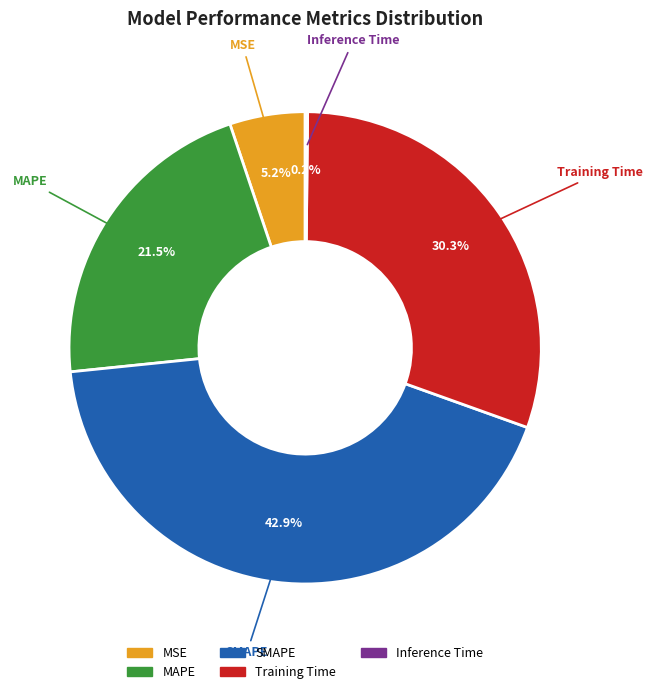

Which category has the biggest portion of the pie?

SMAPE